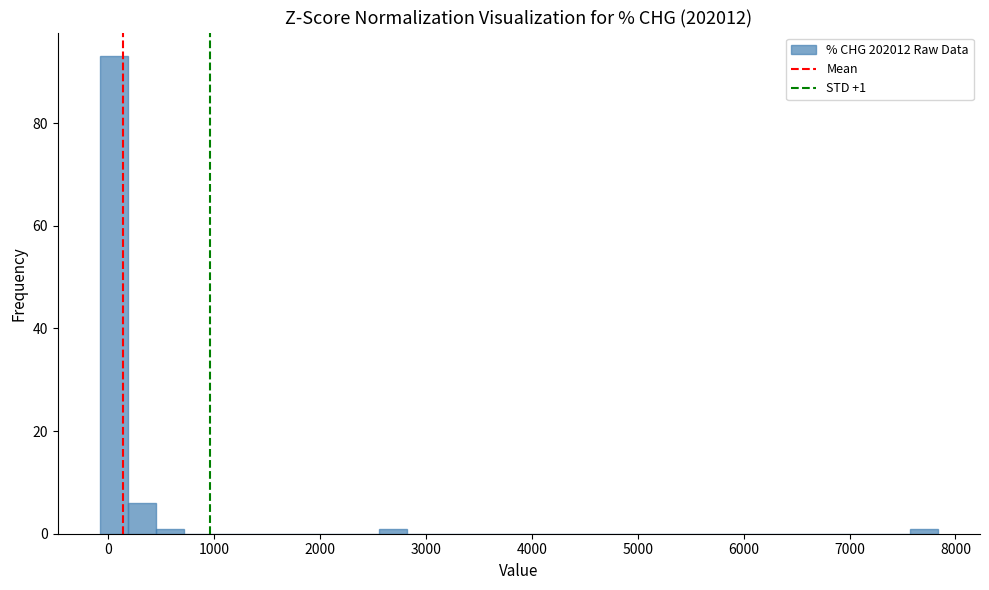

Around what value on the x-axis is the tallest bar? Give the approximate position of its centre, as read against the axis.

100